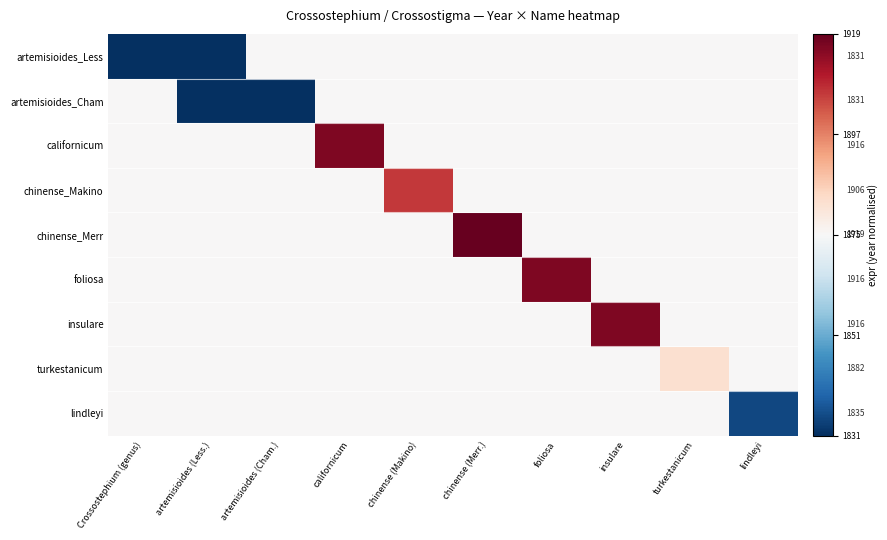

The value of insulare at lindleyi is 0.9. True or false?

False